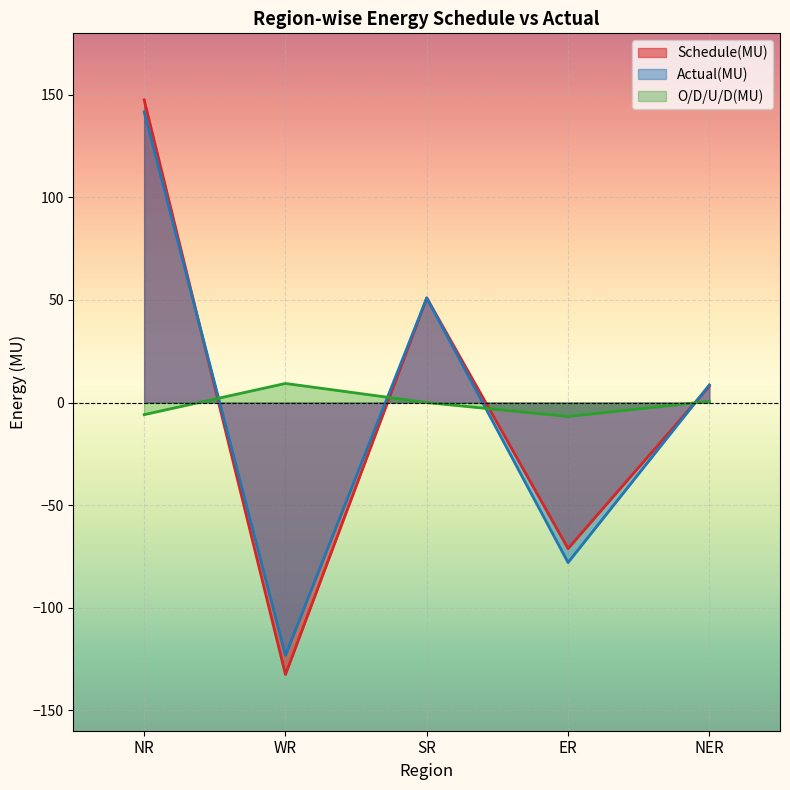

Which series ends up on top after the final intersection of Schedule(MU) and O/D/U/D(MU)?

Schedule(MU)